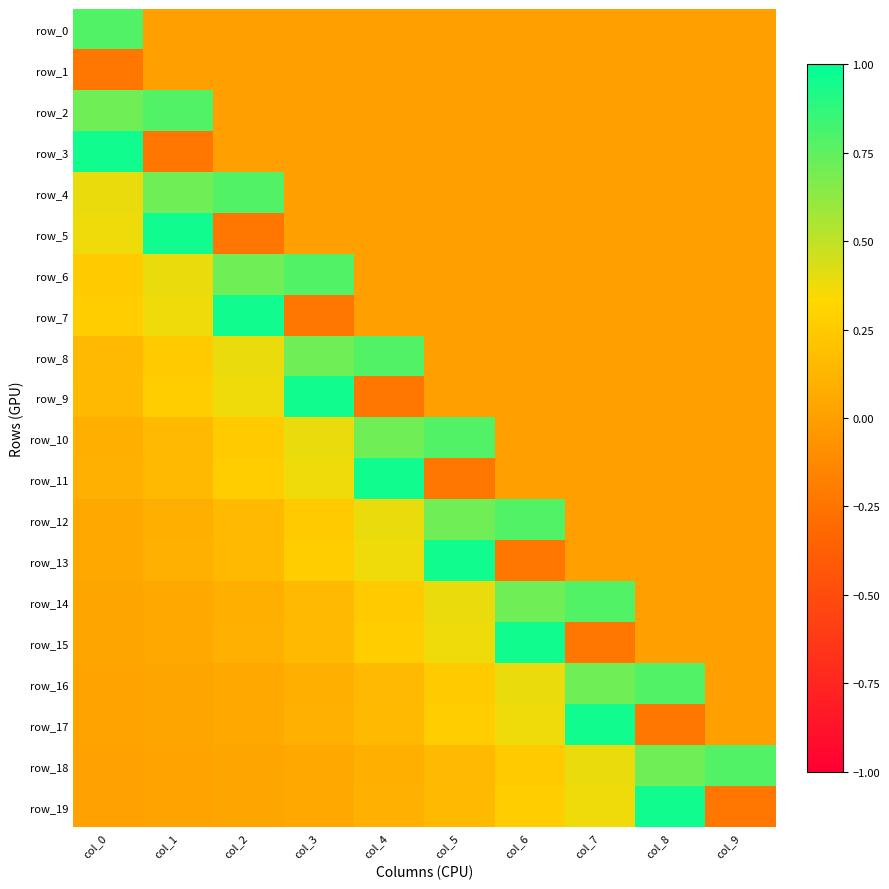

What is the sum of the row_7 values at col_2 and col_3?

0.7